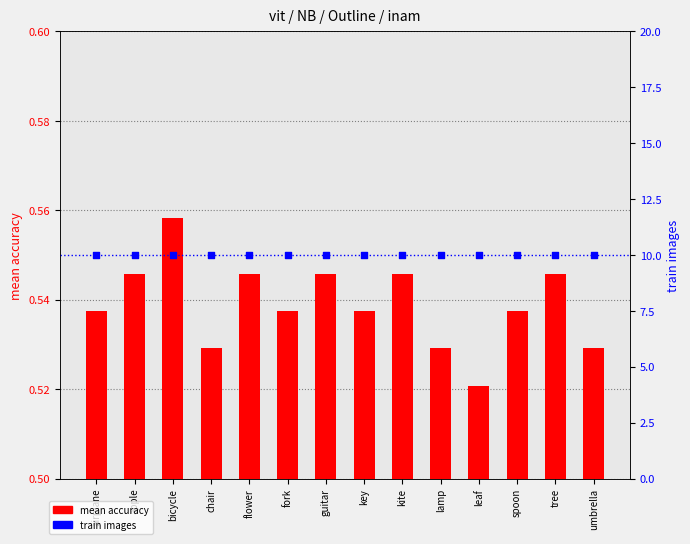

Is the value of train images at bicycle greater than the value of mean accuracy at key?

Yes